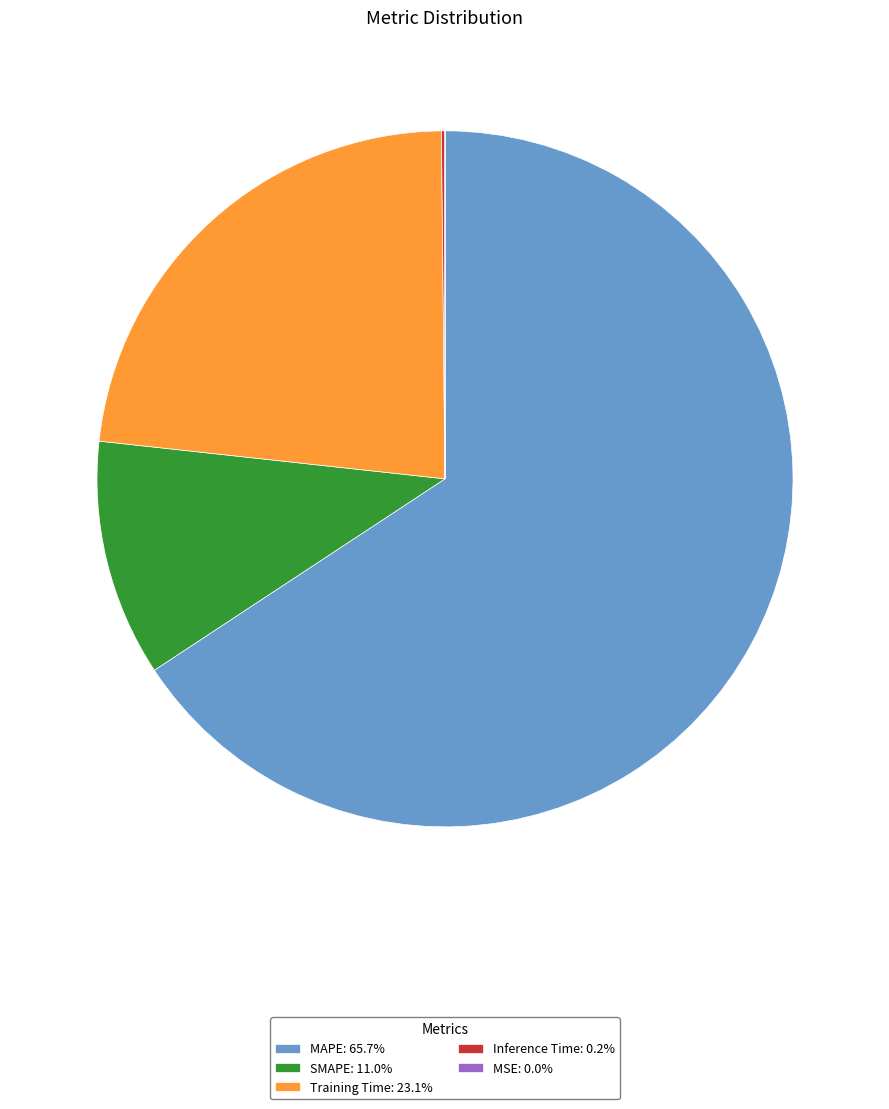

Is it true that Training Time is 36% of the pie?

False